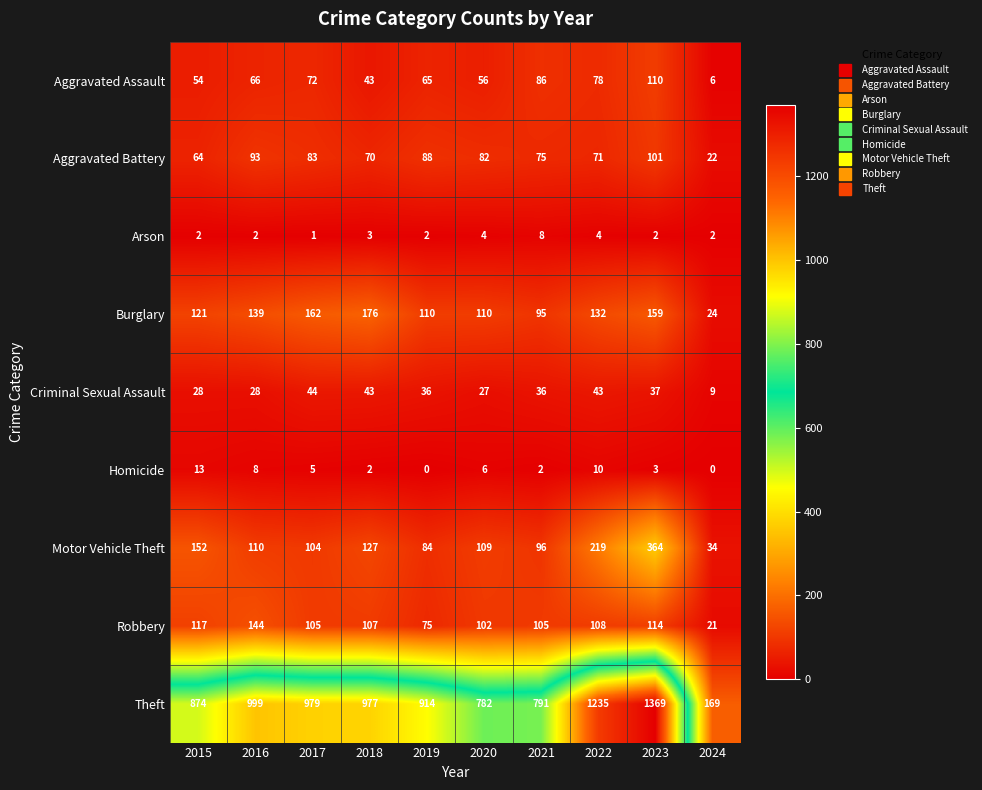

At how many categories does at least one series exceed 14?

10